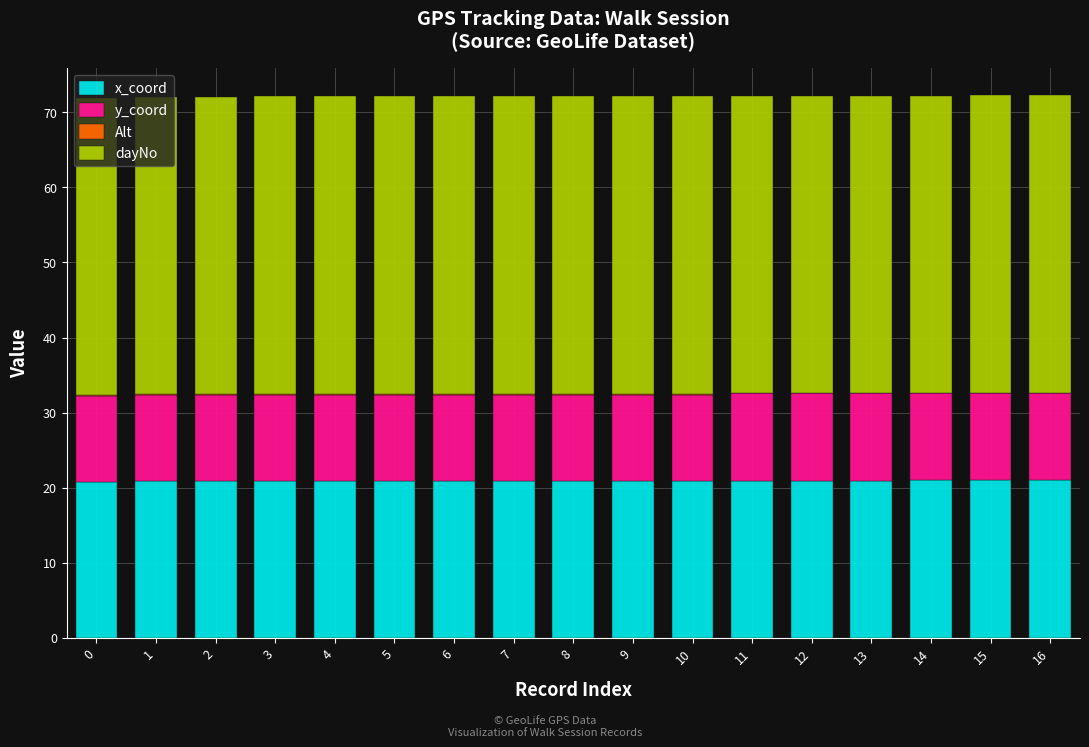

Is it true that x_coord equals 31.6 at 5?

False